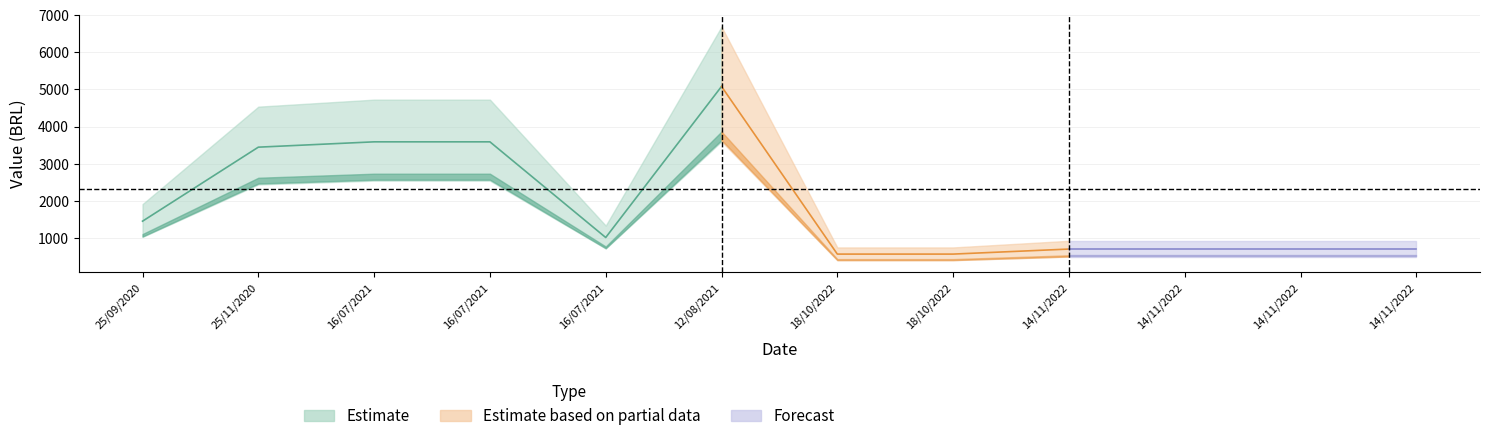

Count the number of categories in the chart.

12